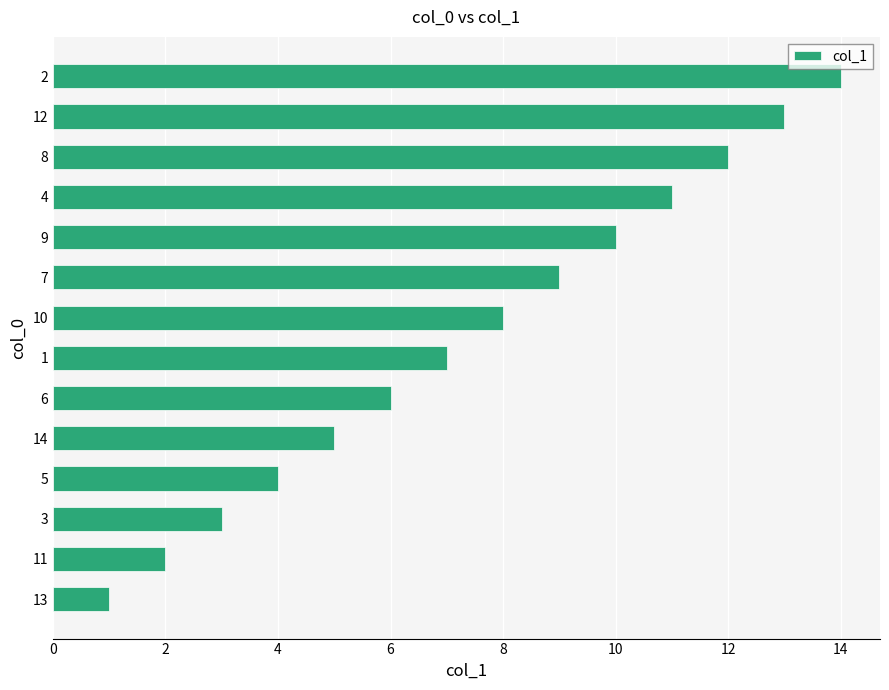

Approximately how many times larger is the value at 13 compared to 14?

0.2